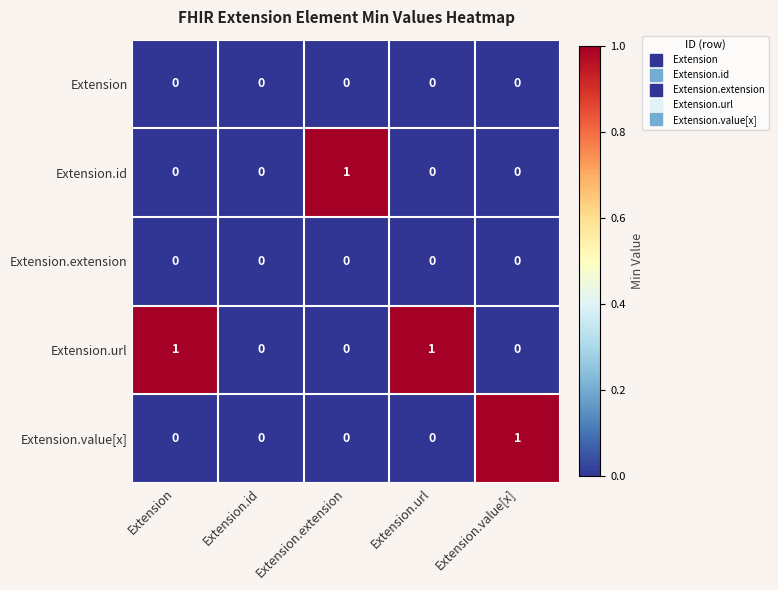

The value of Extension.id at Extension.id is 1. True or false?

False